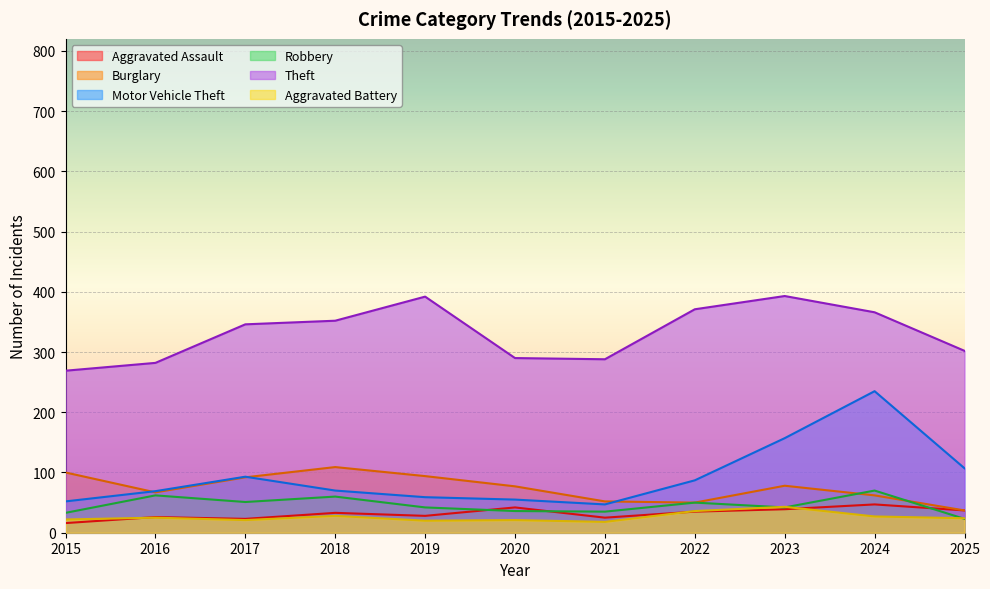

What is the value of the Aggravated Assault point at the 11th from the left?

37